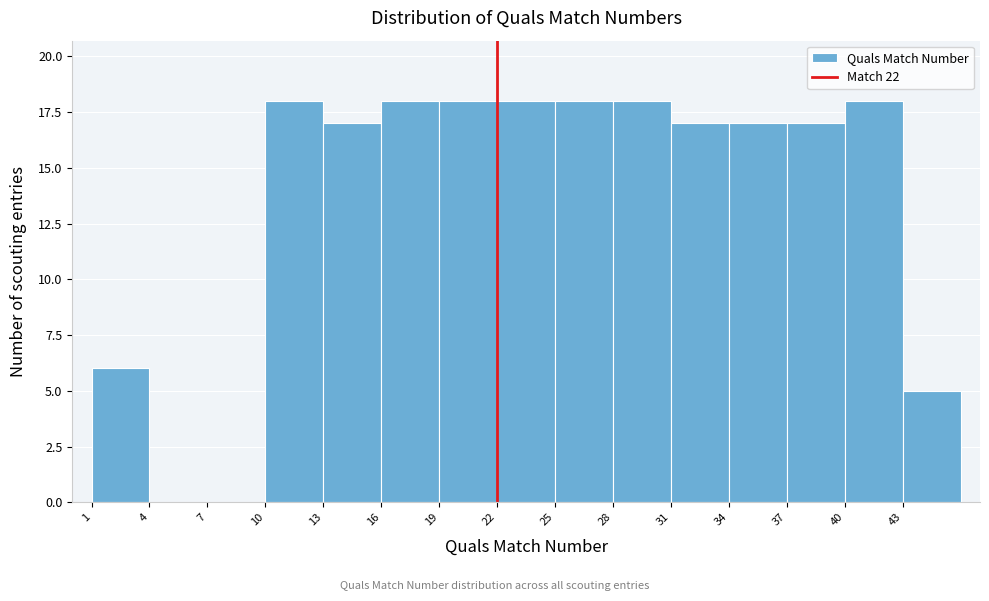

Reading left to right, list every bar in this chart as the range it spans on the x-axis followed by its height. The values are not printed on the chart, so give them approximately, as read against the axis.

1 to 4: 6
4 to 7: 0
7 to 10: 0
10 to 13: 18
13 to 16: 17
16 to 19: 18
19 to 22: 18
22 to 25: 18
25 to 28: 18
28 to 31: 18
31 to 34: 17
34 to 37: 17
37 to 40: 17
40 to 43: 18
43 to 46: 5